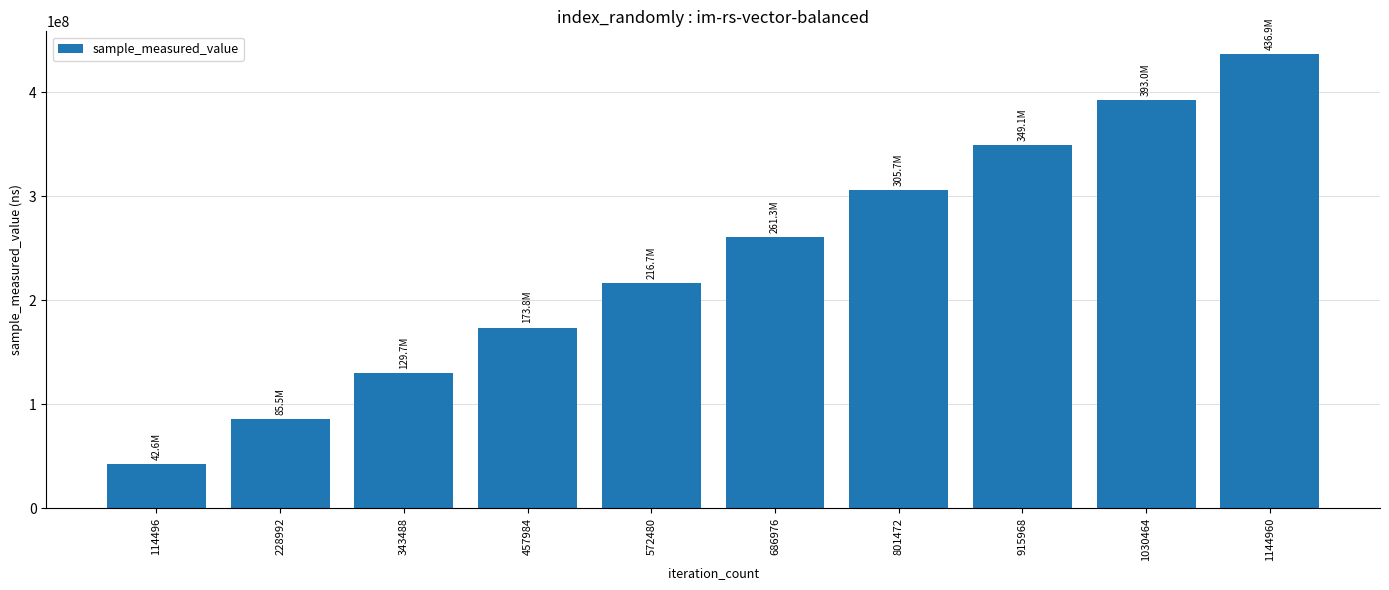

Count the number of data series in this chart.

1